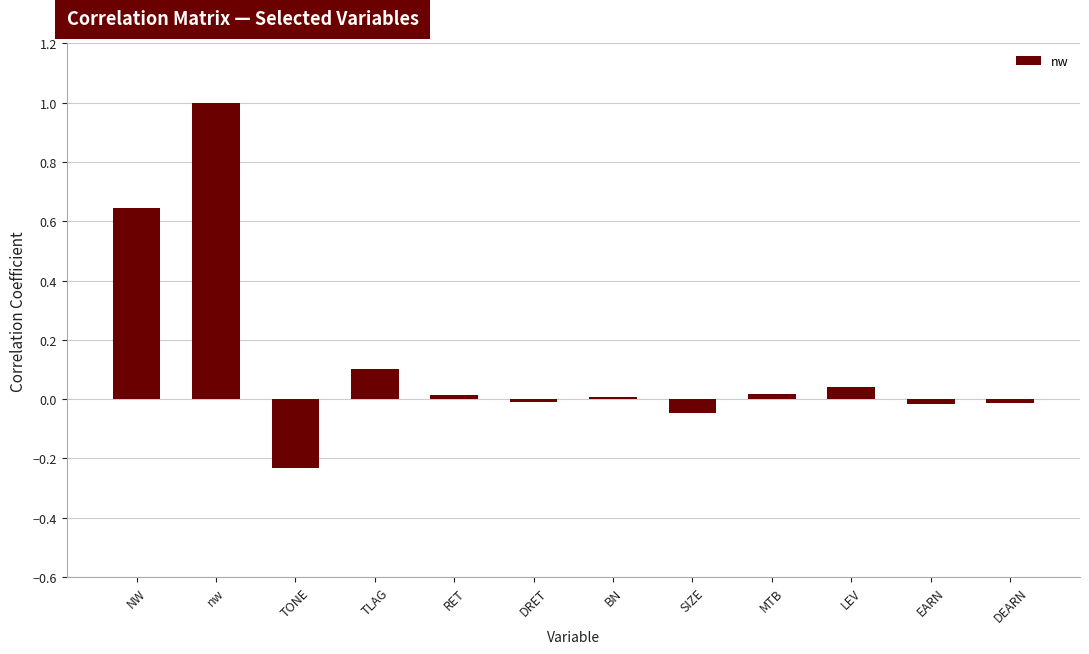

Is it true that the value at DEARN is -0.0?

True